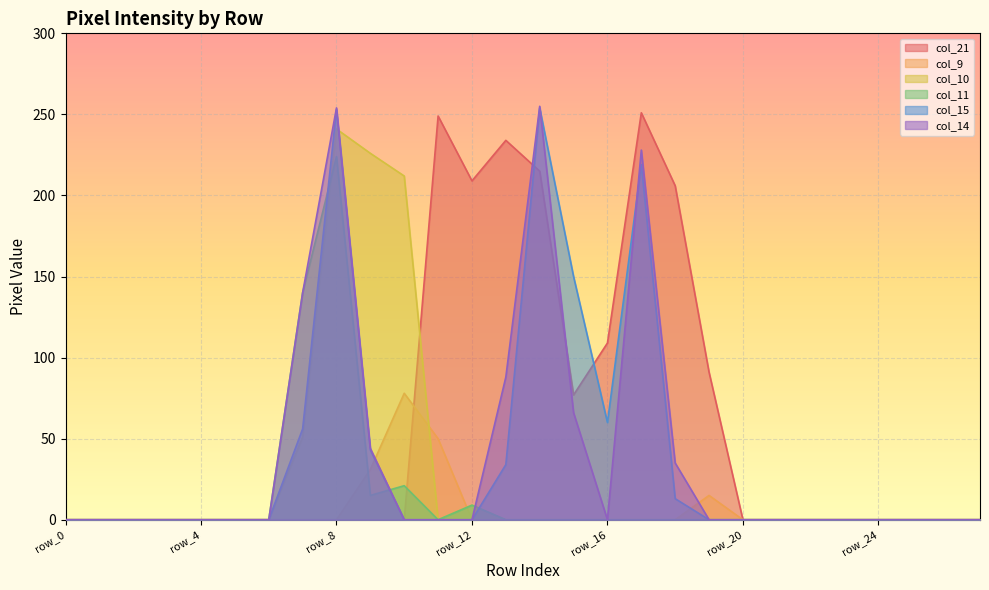

How many interior local peaks does the col_15 series have?

3